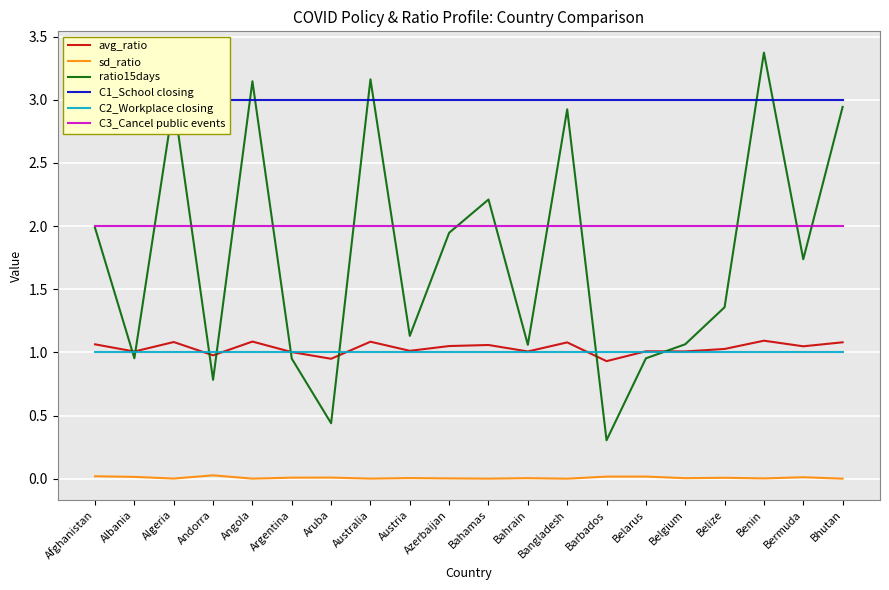

Between Belize and Argentina, which is larger?

Belize